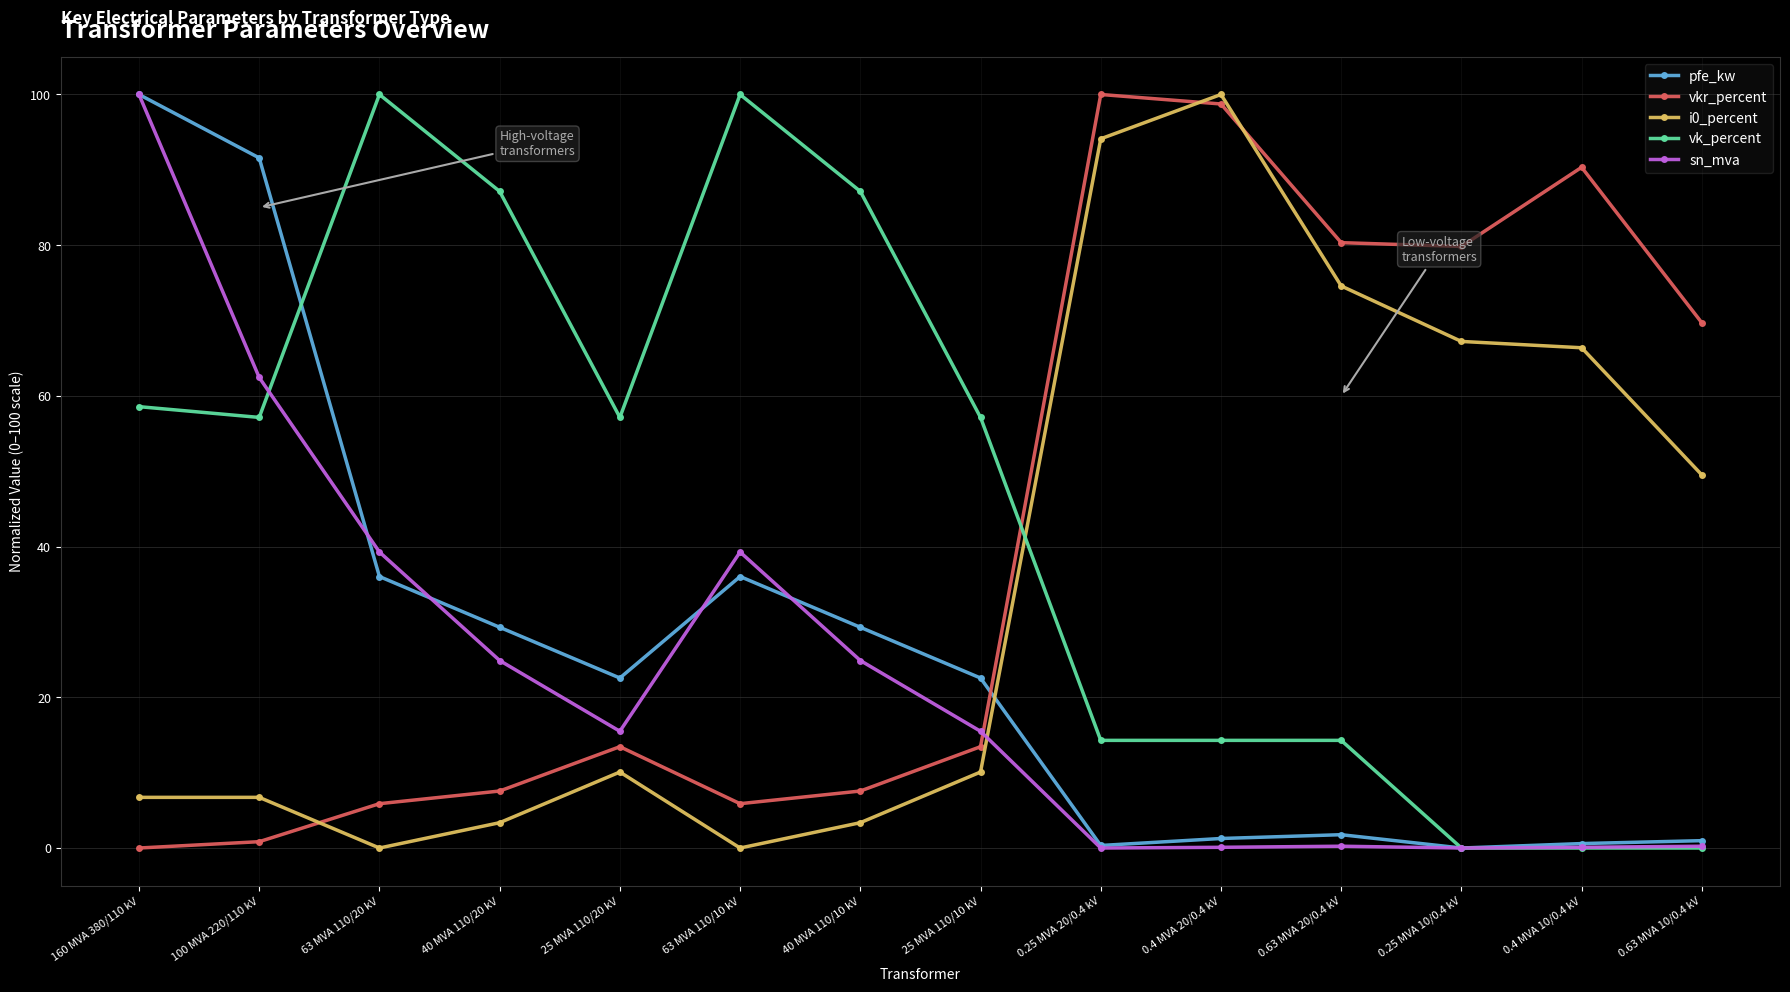

At which category does vk_percent reach its first local valley?

100 MVA 220/110 kV